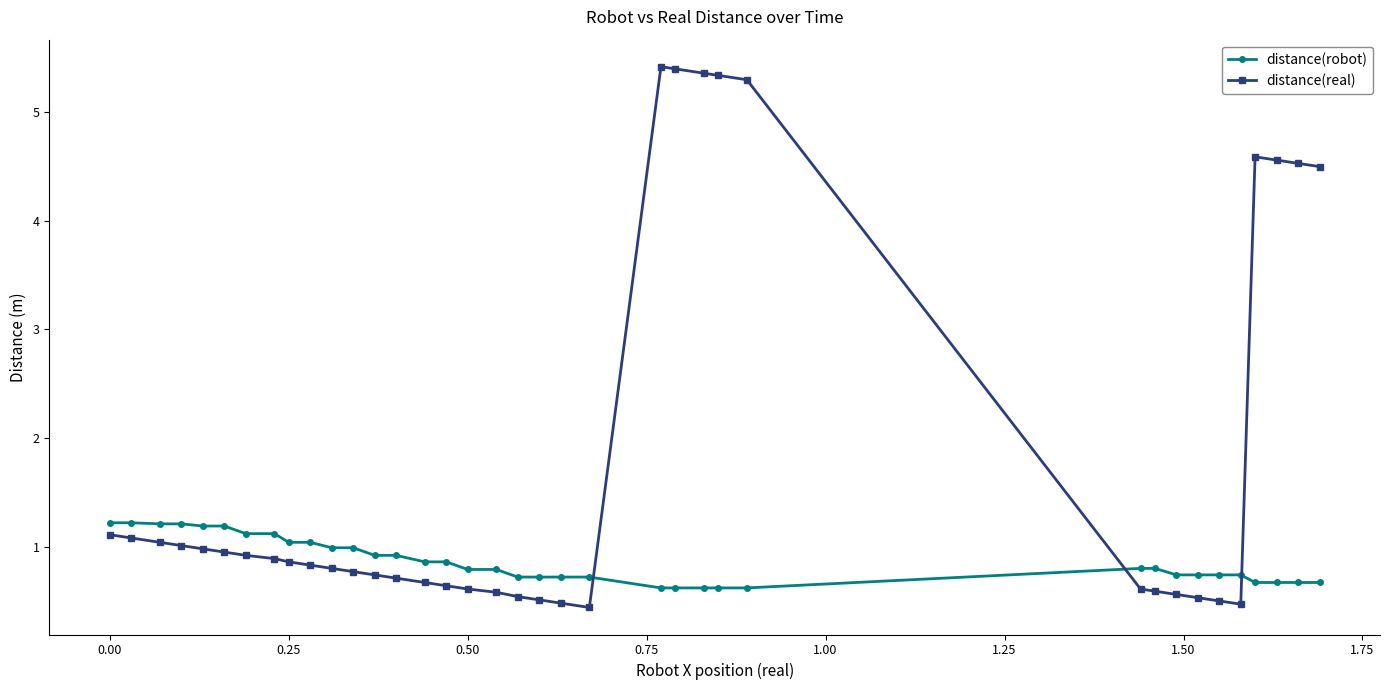

True or false: distance(real) has more than 0 points higher than both neighbors.

True